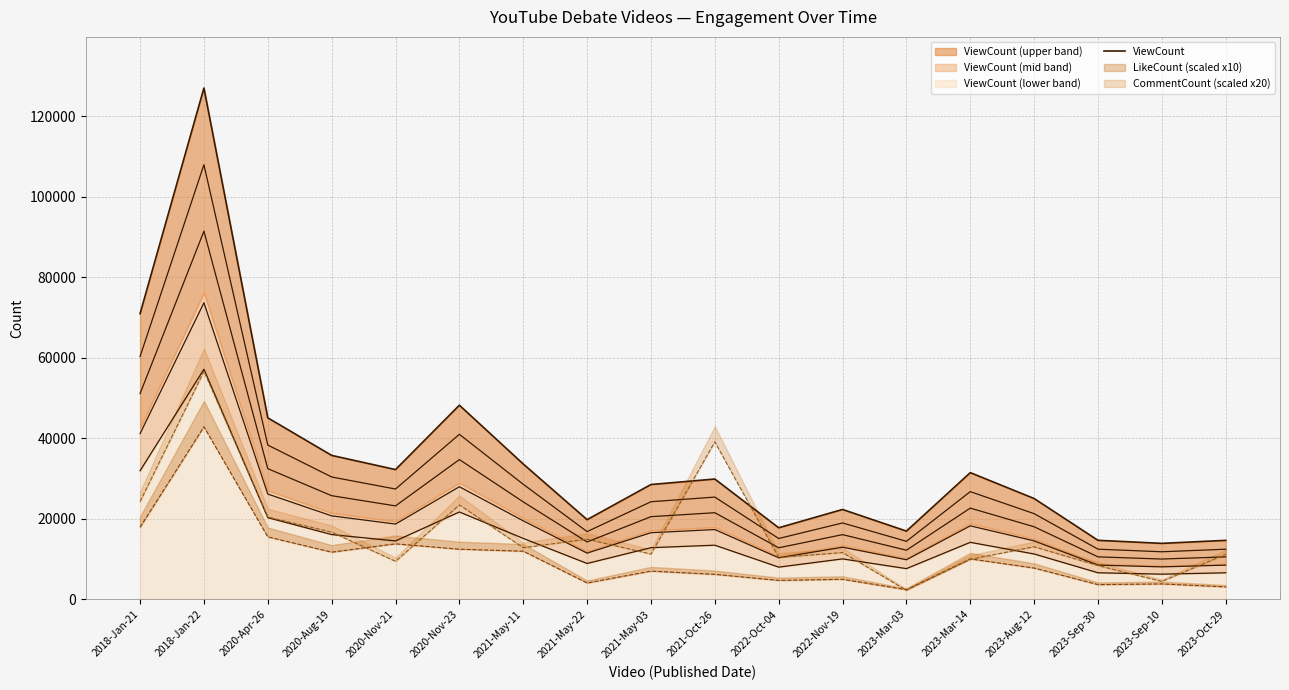

Does the chart have visible grid lines?

Yes